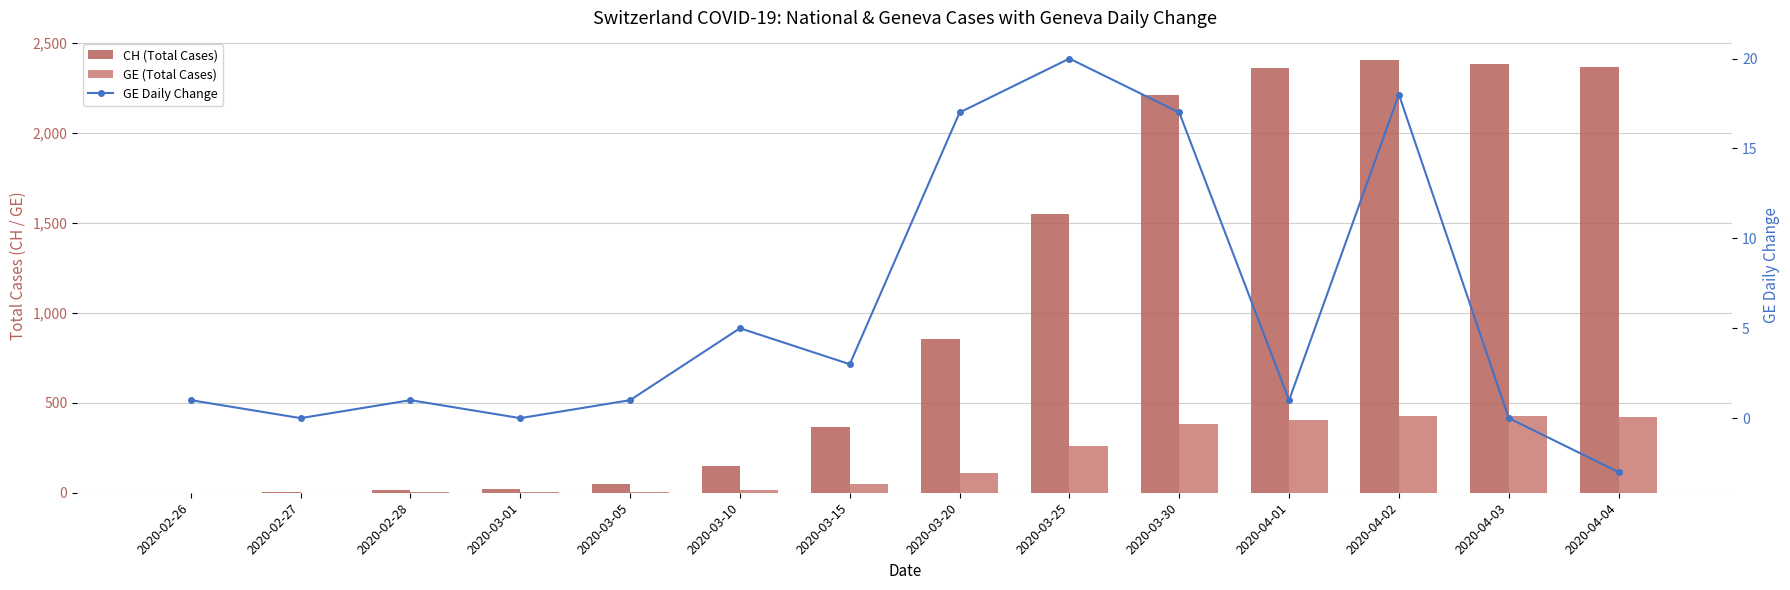

Which label corresponds to the smallest value in the chart?

2020-04-04